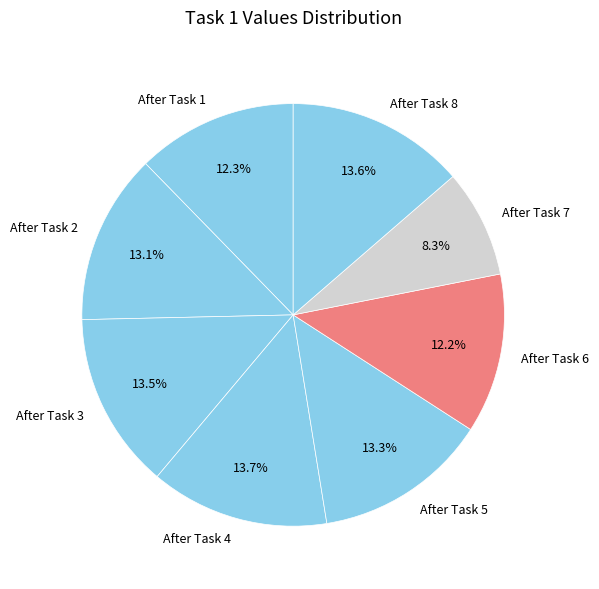

Does After Task 1 account for over 50% of the chart?

No